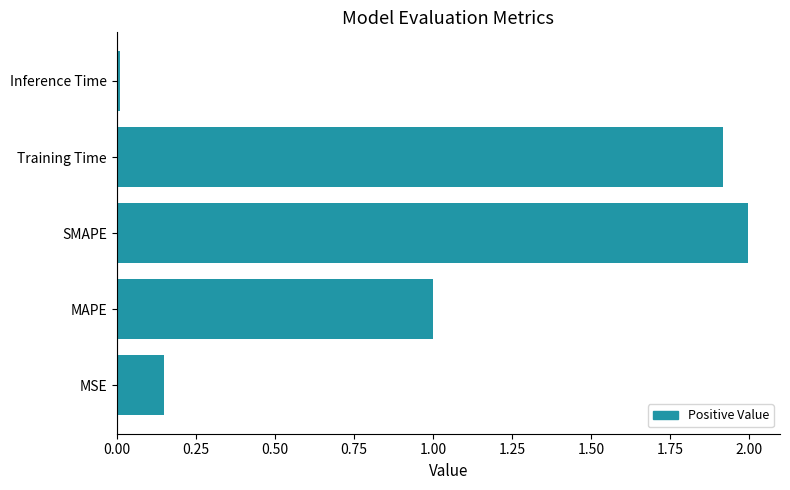

List the labels in order of value, largest first.

SMAPE, Training Time, MAPE, MSE, Inference Time